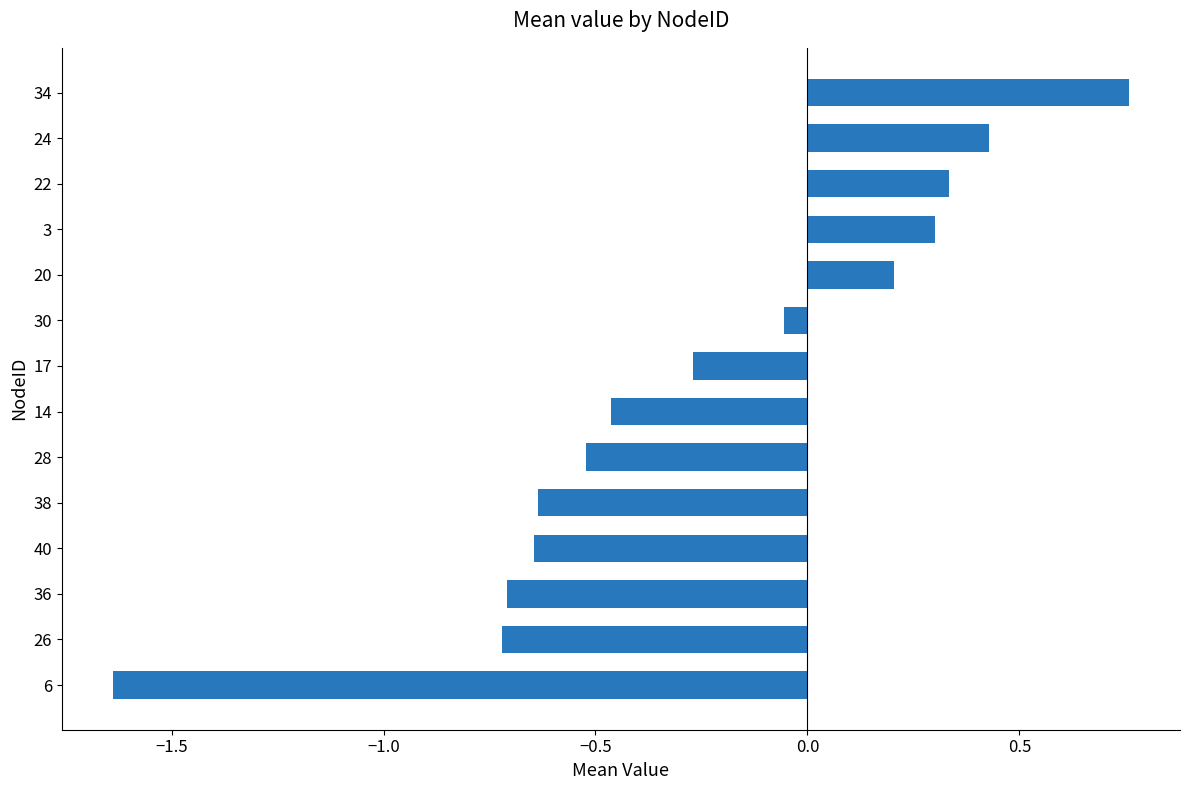

Are the bars horizontal?

Yes